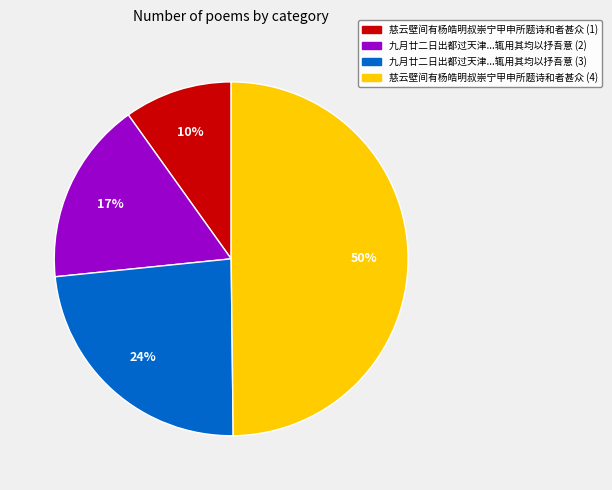

The 九月廿二日出都过天津...辄用其均以抒吾意 (2) slice represents 17% of the pie. True or false?

True